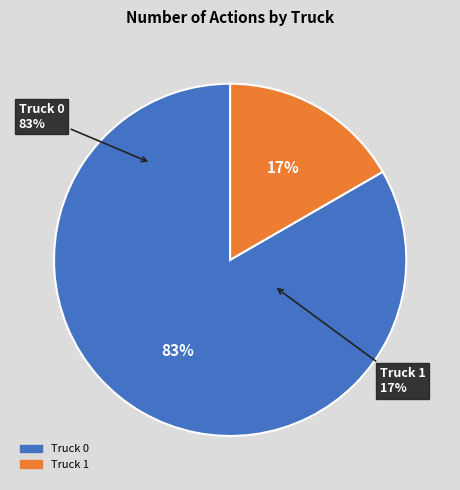

To the nearest percent, what is the average slice percentage?

50%